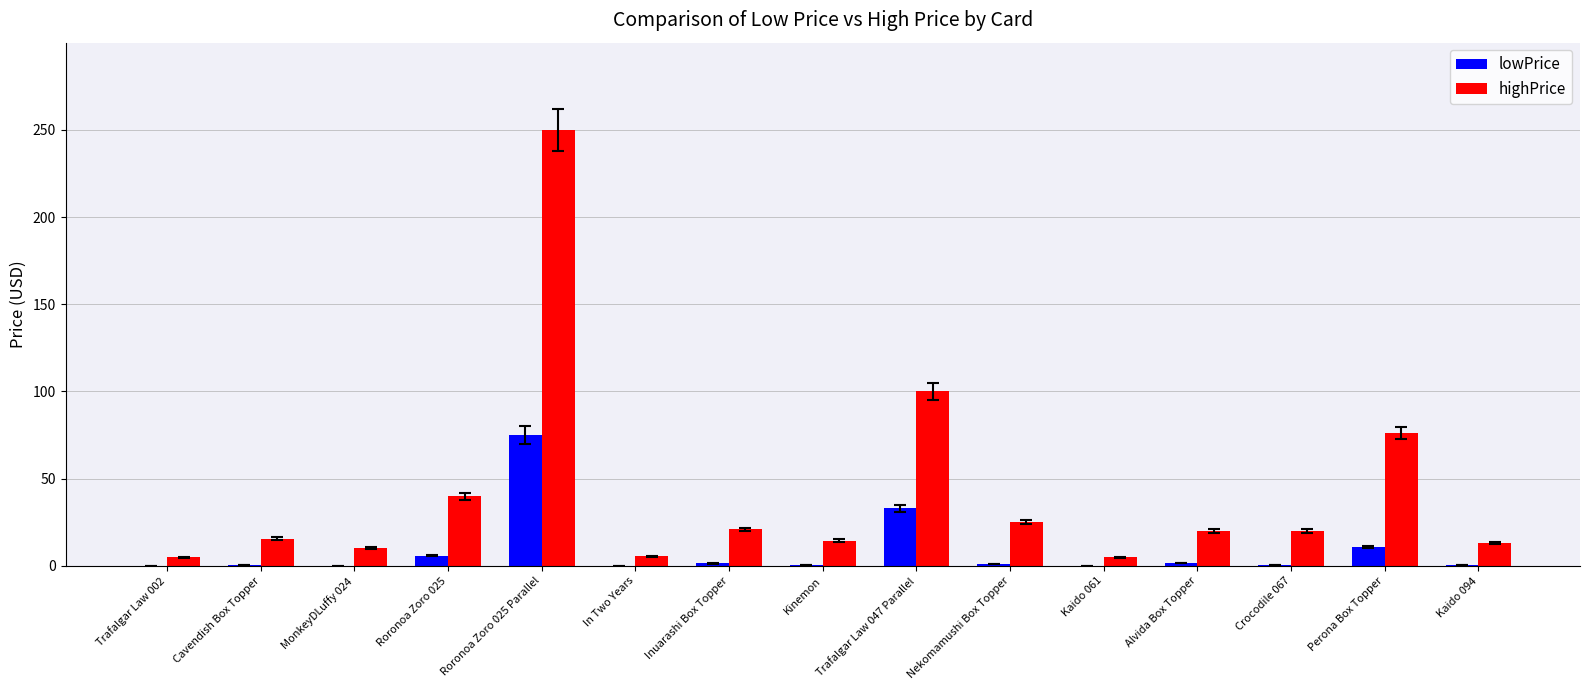

Which series has the largest total across all categories?

highPrice